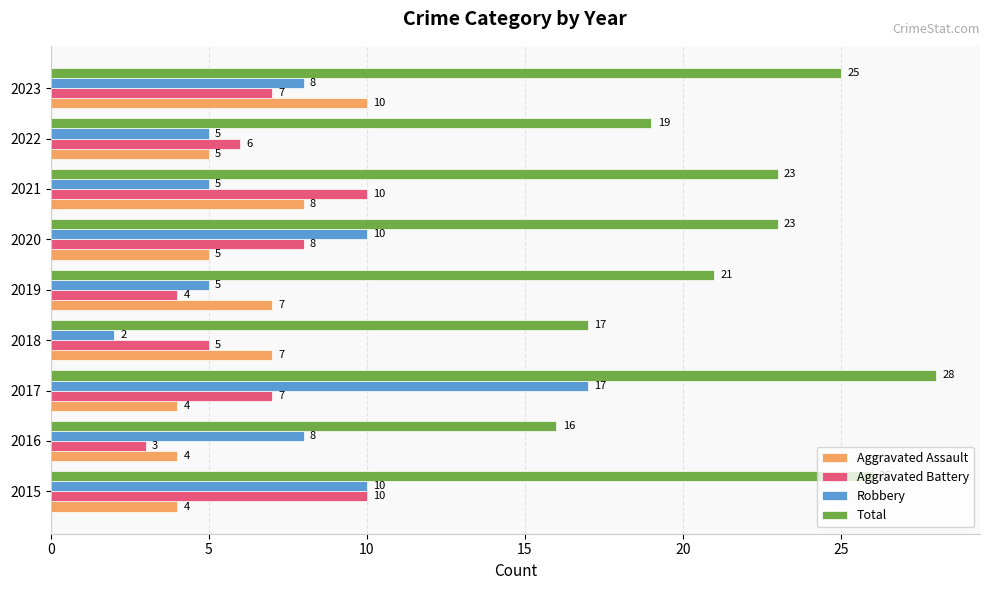

What is the difference between the maximum and minimum values in the Aggravated Battery series?

7